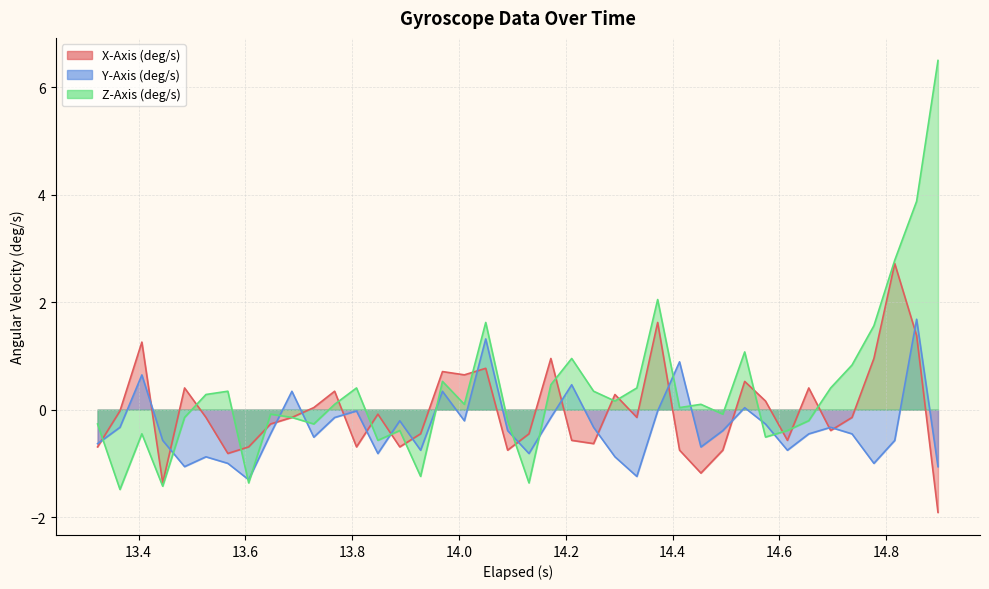

How many values in the X-Axis (deg/s) series exceed 0?

16